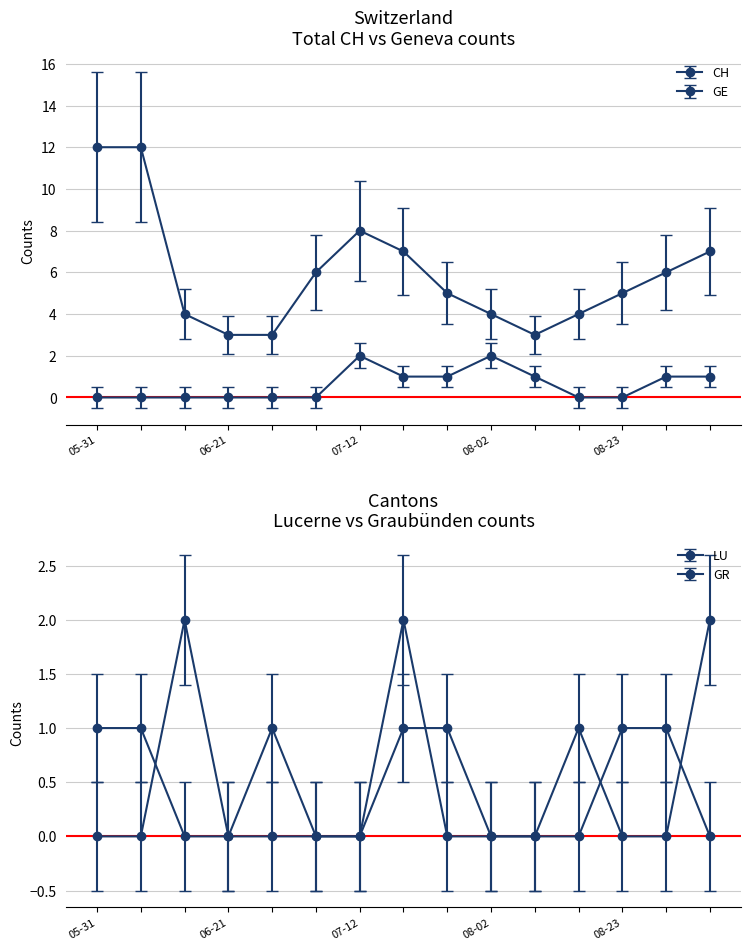

What is the difference between the second highest and second lowest values in the LU series?

2.0